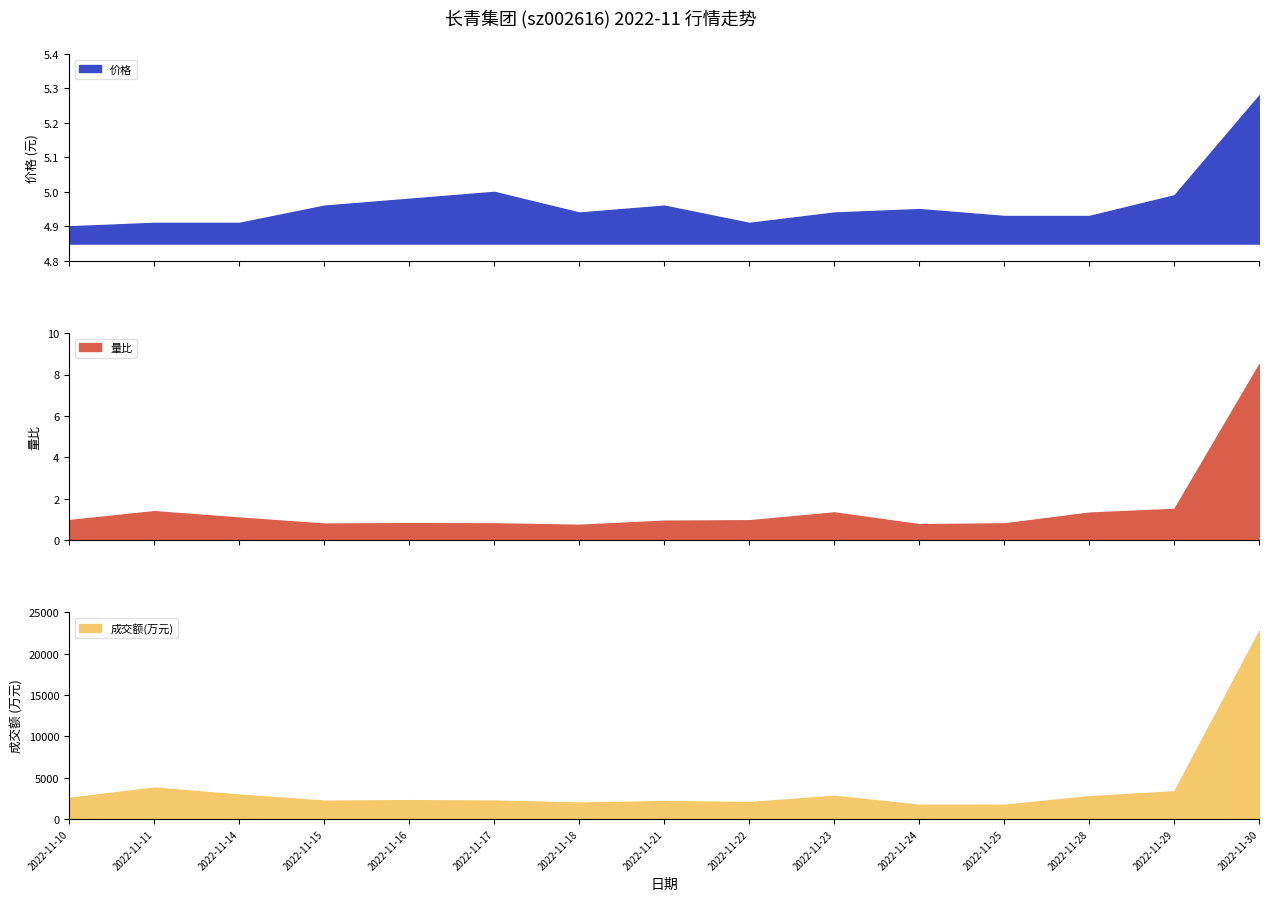

Between 2022-11-11 and 2022-11-29, which is larger?

2022-11-29